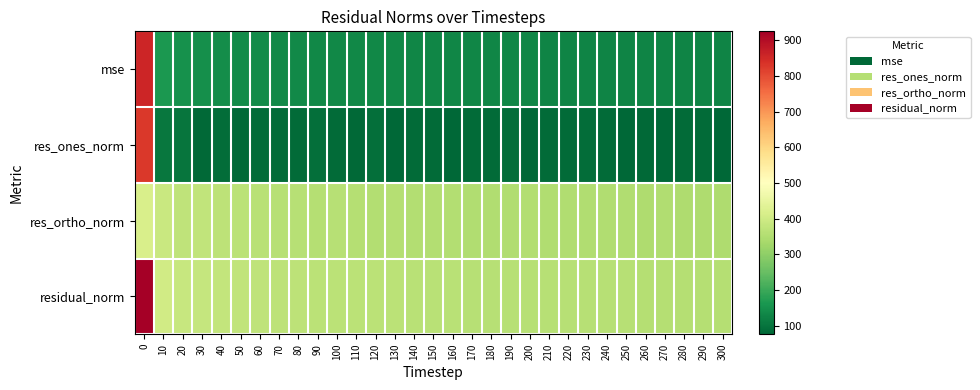

Reading right to left, transcribe all the data shown in this chart.

mse: 300=126.7	290=127.1	280=127.2	270=128.0	260=127.5	250=128.3	240=128.6	230=129.0	220=128.8	210=129.0	200=129.5	190=130.1	180=130.1	170=130.3	160=131.5	150=131.7	140=132.2	130=133.0	120=133.0	110=134.5	100=135.1	90=135.3	80=136.3	70=137.4	60=139.0	50=141.9	40=144.1	30=147.3	20=150.3	10=162.4	0=856.6
res_ones_norm: 300=77.2	290=85.1	280=83.7	270=77.8	260=81.6	250=79.2	240=84.9	230=86.0	220=83.9	210=84.2	200=77.5	190=88.8	180=83.0	170=85.6	160=75.9	150=85.5	140=84.8	130=79.2	120=89.5	110=80.5	100=83.1	90=92.4	80=82.8	70=85.0	60=83.9	50=82.2	40=88.0	30=81.2	20=100.4	10=103.5	0=826.7
res_ortho_norm: 300=347.5	290=346.2	280=346.7	270=349.1	260=347.7	250=349.4	240=348.5	230=348.7	220=349.0	210=349.2	200=351.5	190=349.6	180=351.0	170=350.7	160=354.5	150=352.7	140=353.5	130=356.0	120=353.6	110=357.9	100=358.0	90=356.1	80=359.8	70=360.7	60=363.3	50=367.6	40=369.2	30=375.2	20=374.5	10=389.5	0=416.2
residual_norm: 300=356.0	290=356.5	280=356.7	270=357.7	260=357.1	250=358.2	240=358.7	230=359.1	220=358.9	210=359.2	200=359.9	190=360.7	180=360.7	170=361.0	160=362.6	150=362.9	140=363.5	130=364.7	120=364.7	110=366.8	100=367.6	90=367.9	80=369.2	70=370.6	60=372.8	50=376.6	40=379.6	30=383.9	20=387.7	10=403.0	0=925.5